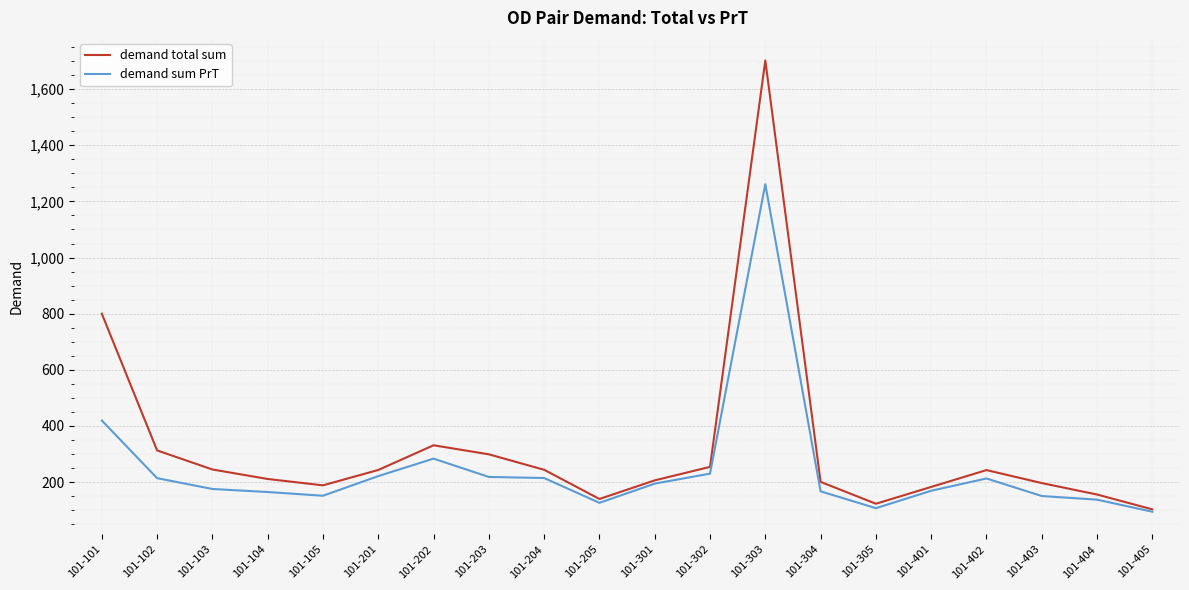

At how many categories does at least one series exceed 1688?

1